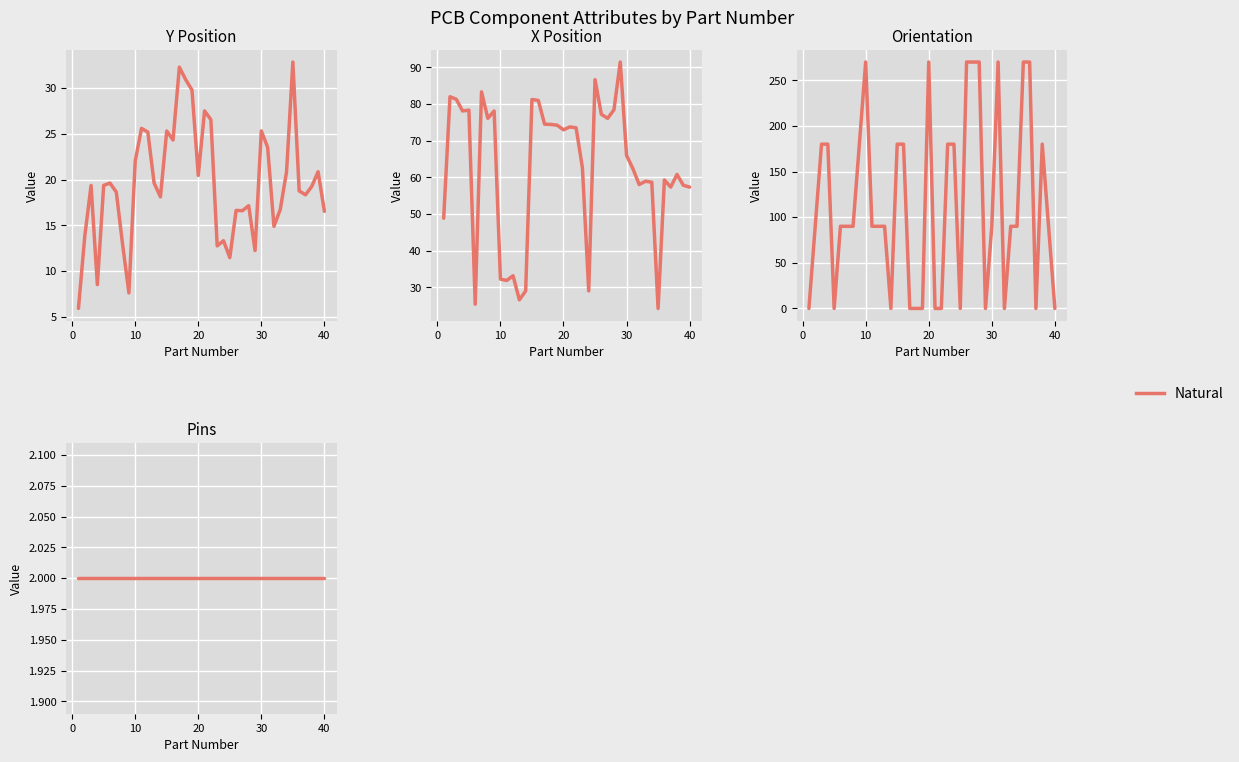

What value does the X series have at 18?

74.4